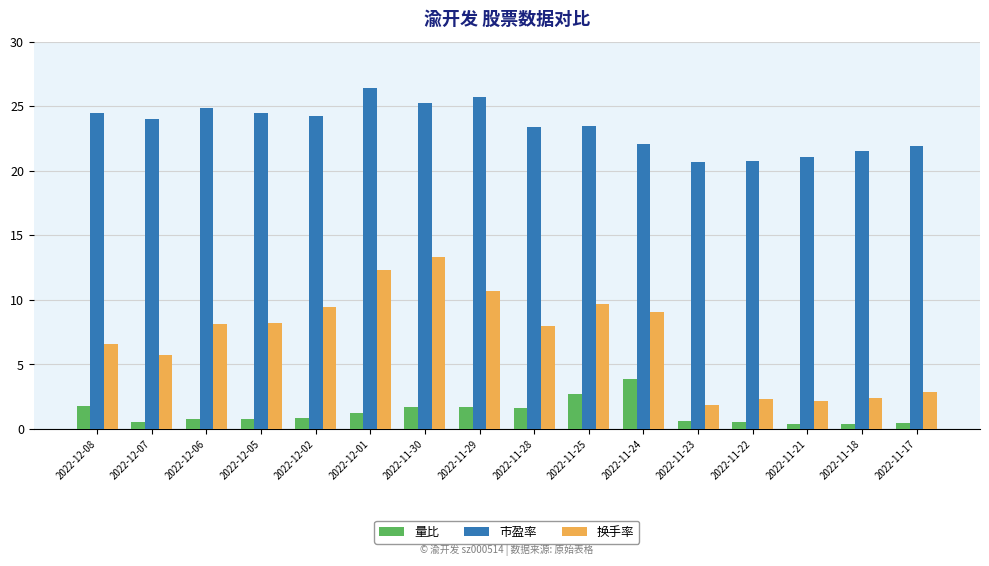

What position from the left is 2022-12-05?

4